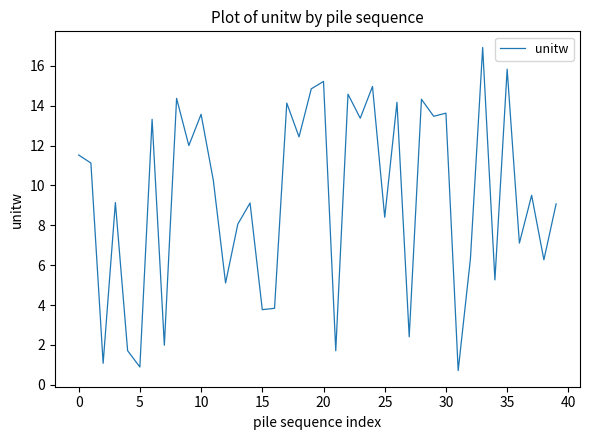

What is the maximum value shown in the chart?

16.9